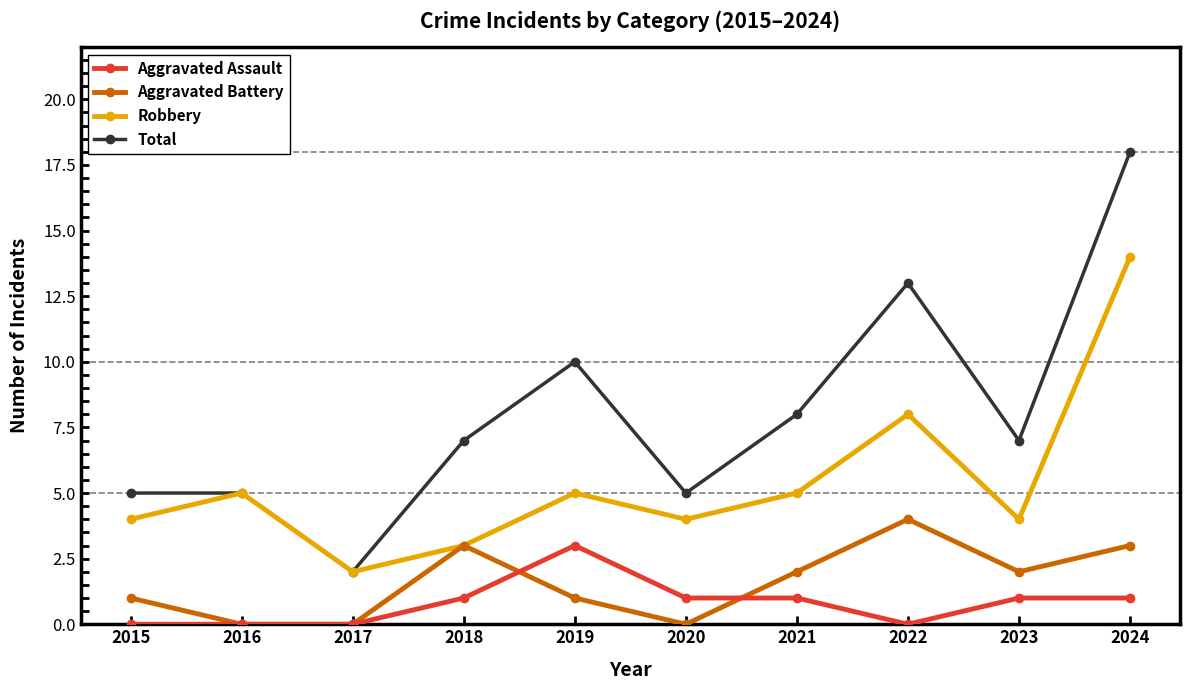

Is it true that Total equals 3 at 2017?

False